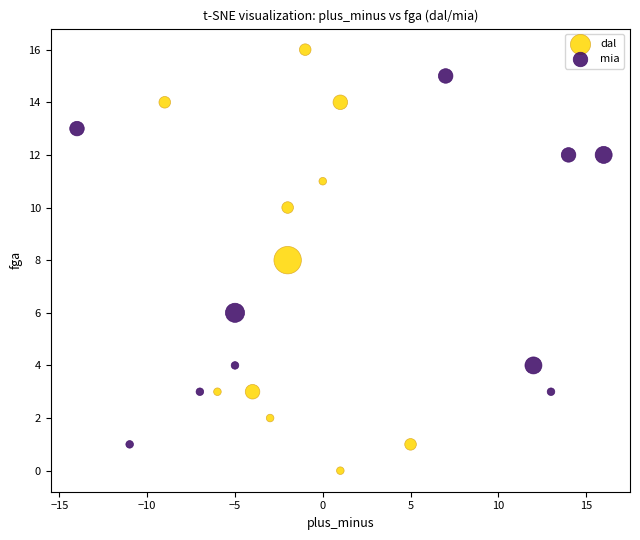

Which series has the widest spread of Y values?

dal